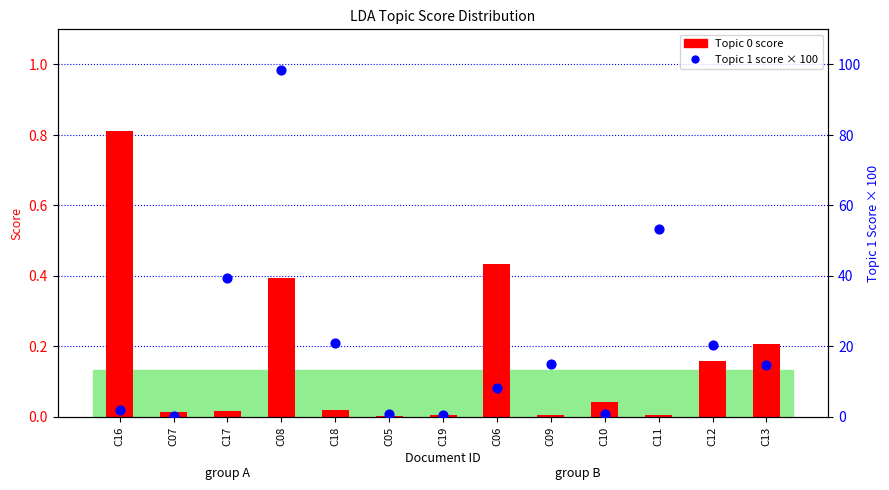

At how many categories does at least one series exceed 0?

13